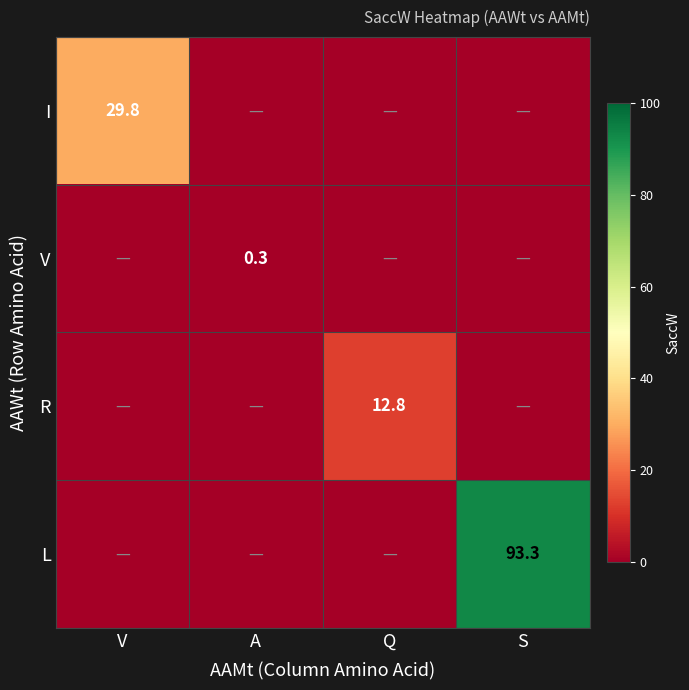

At which category does the chart reach its minimum across all series?

A